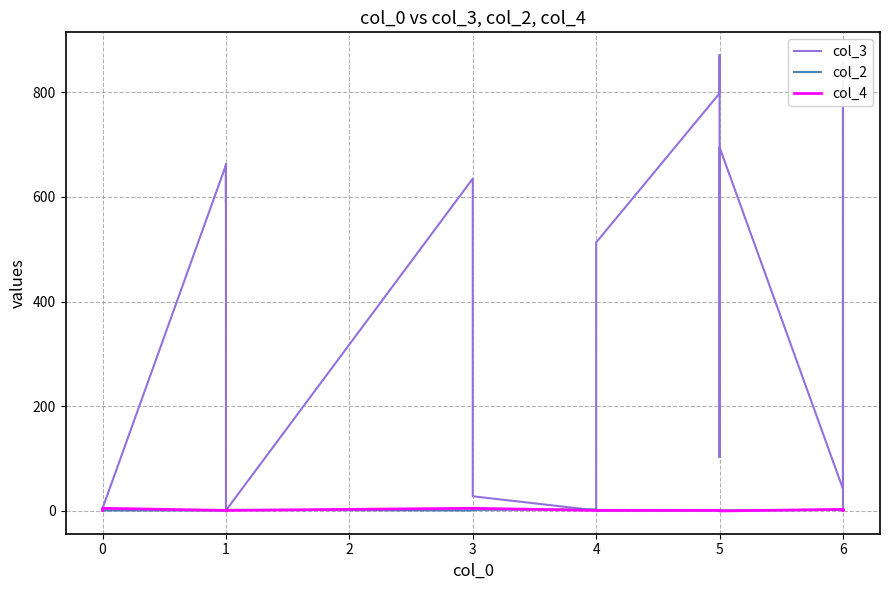

Reading left to right, transcribe all the data shown in this chart.

col_3: 1	1	1	5	661	589	663	1	635	28	1	513	798	871	103	695	42	76	855	1
col_2: 1	1	1	1	1	1	1	2	1	2	3	1	1	1	2	1	2	2	1	2
col_4: 1	1	1	5	1	2	0	1	5	5	1	1	1	1	0	0	3	1	3	1